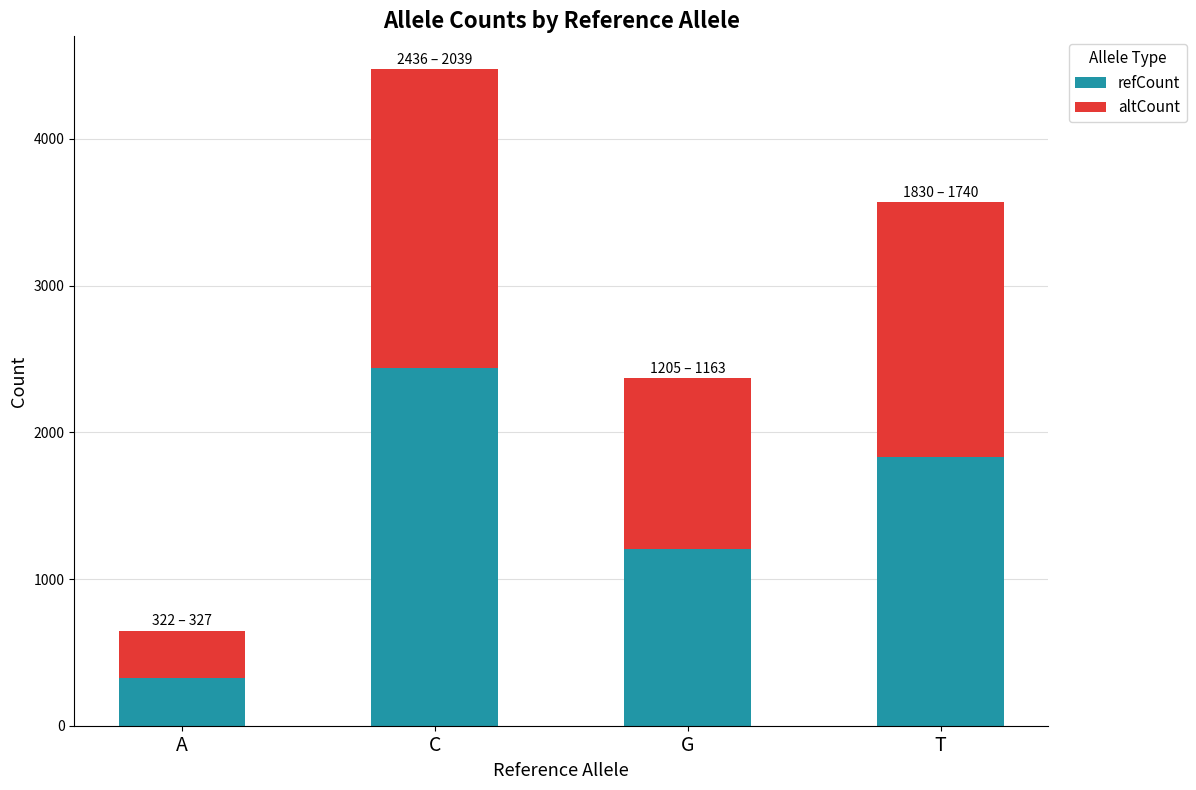

What are all the series names shown in the legend?

refCount, altCount